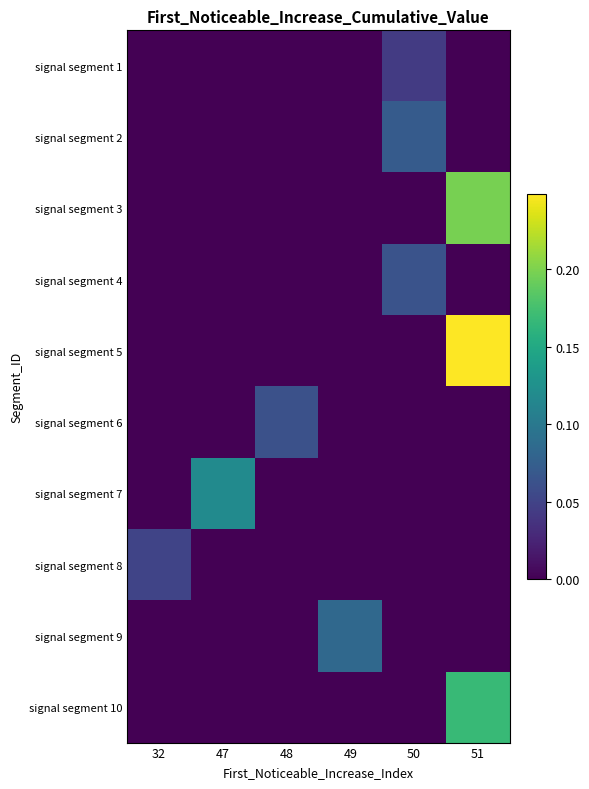

Reading right to left, extract all data points from this chart.

row_0: 0.0	0.0	0.0	0.0	0.0	0.0
row_1: 0.0	0.1	0.0	0.0	0.0	0.0
row_2: 0.2	0.0	0.0	0.0	0.0	0.0
row_3: 0.0	0.1	0.0	0.0	0.0	0.0
row_4: 0.2	0.0	0.0	0.0	0.0	0.0
row_5: 0.0	0.0	0.0	0.1	0.0	0.0
row_6: 0.0	0.0	0.0	0.0	0.1	0.0
row_7: 0.0	0.0	0.0	0.0	0.0	0.1
row_8: 0.0	0.0	0.1	0.0	0.0	0.0
row_9: 0.2	0.0	0.0	0.0	0.0	0.0